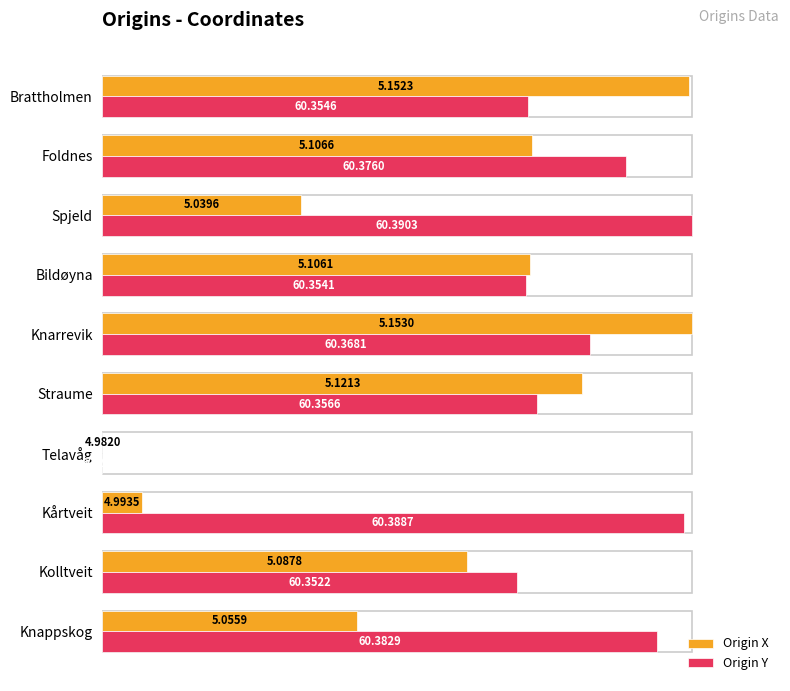

Which series has the largest total across all categories?

Origin Y